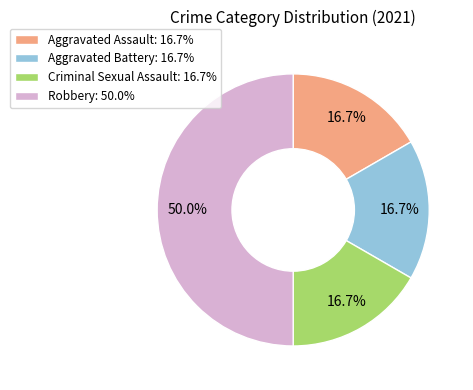

To the nearest percent, what is the combined percentage of Aggravated Assault and Robbery?

67%